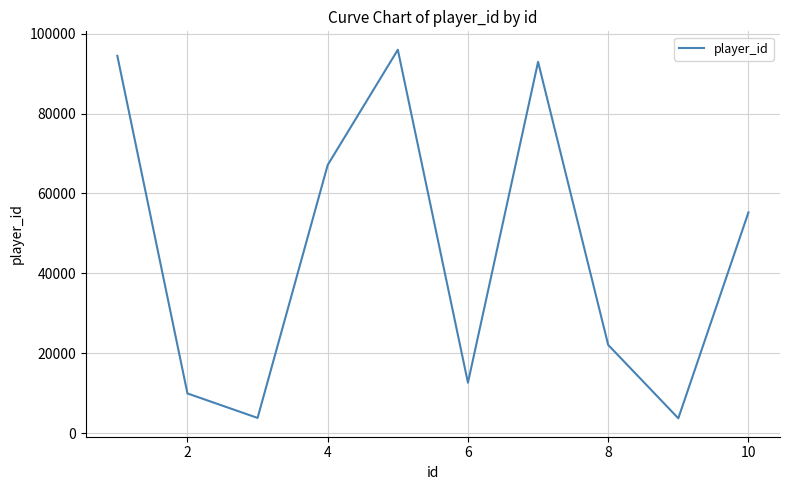

What is the greatest value displayed?

95963